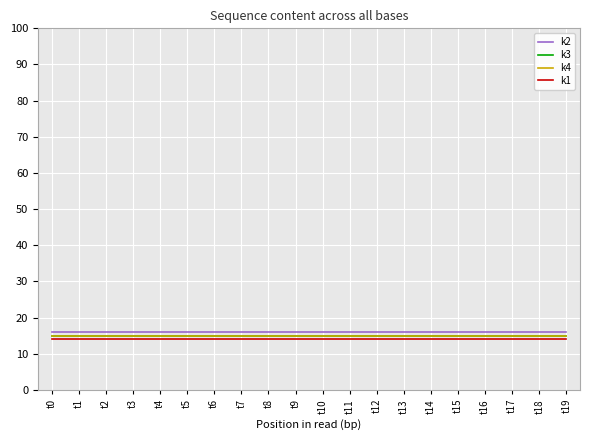

Which series has the largest total across all categories?

k2